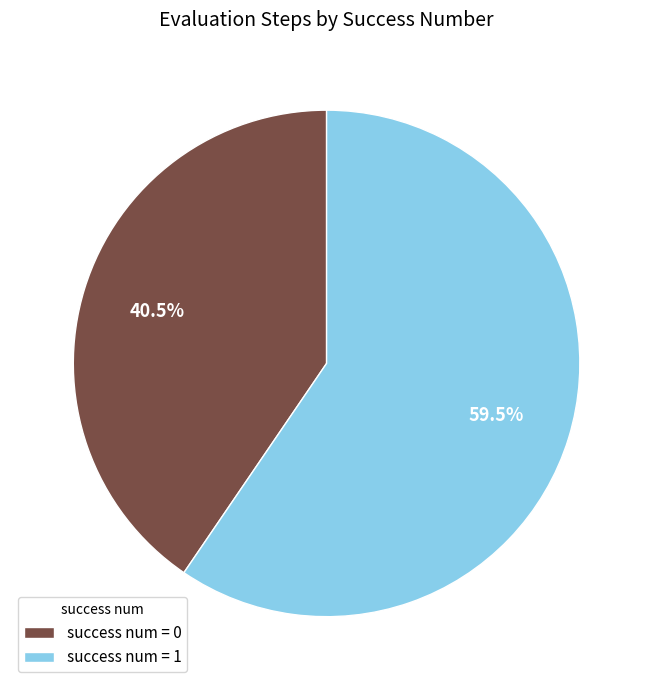

How many segments does this pie chart have?

2